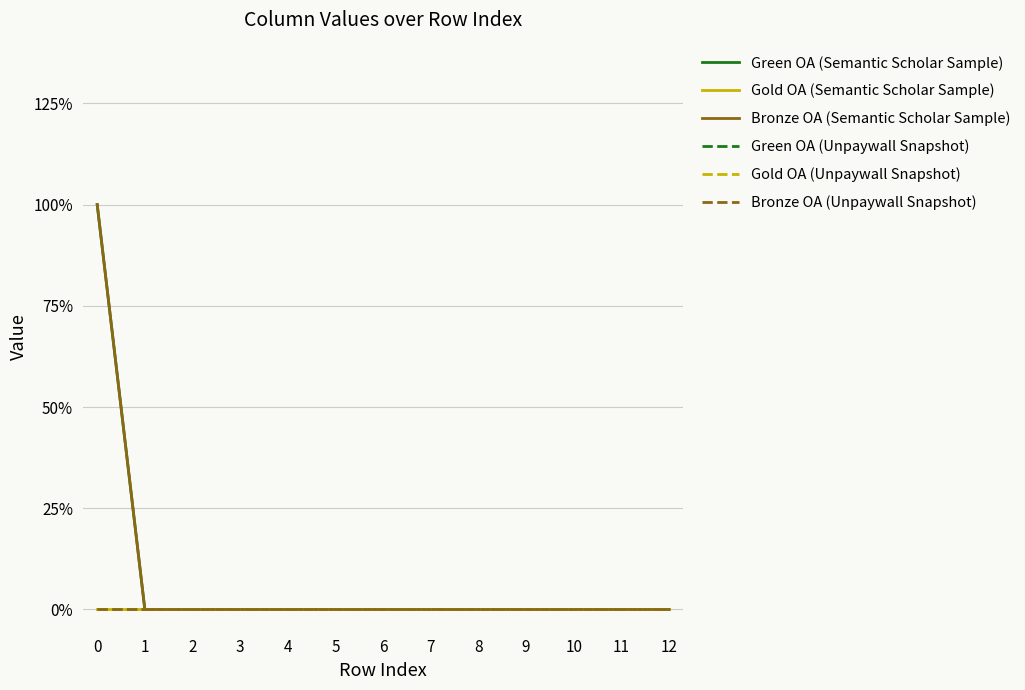

Is this an area chart (filled region under the line)?

No